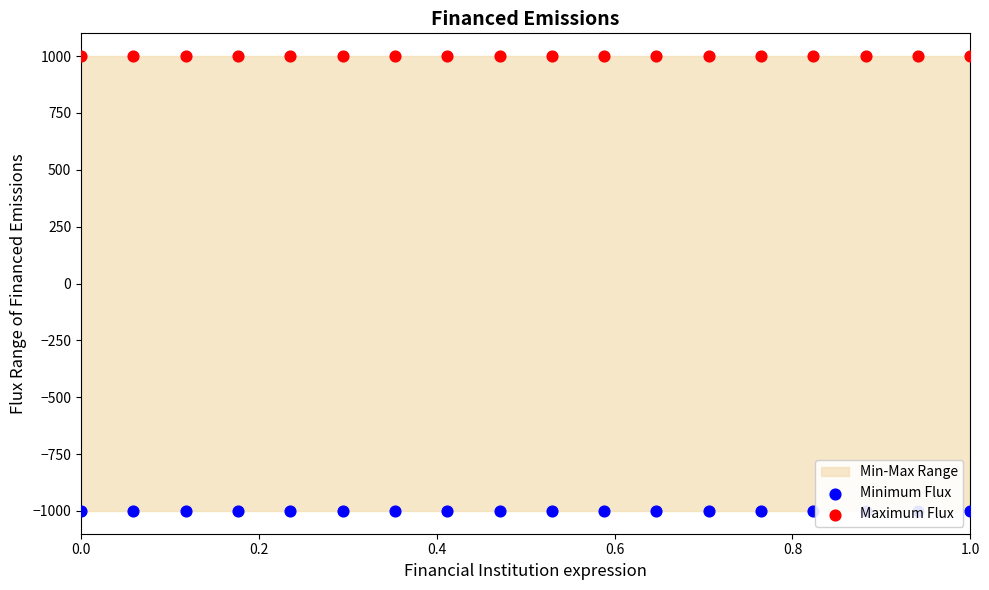

Which series has the largest Y range (max minus min)?

Minimum Flux